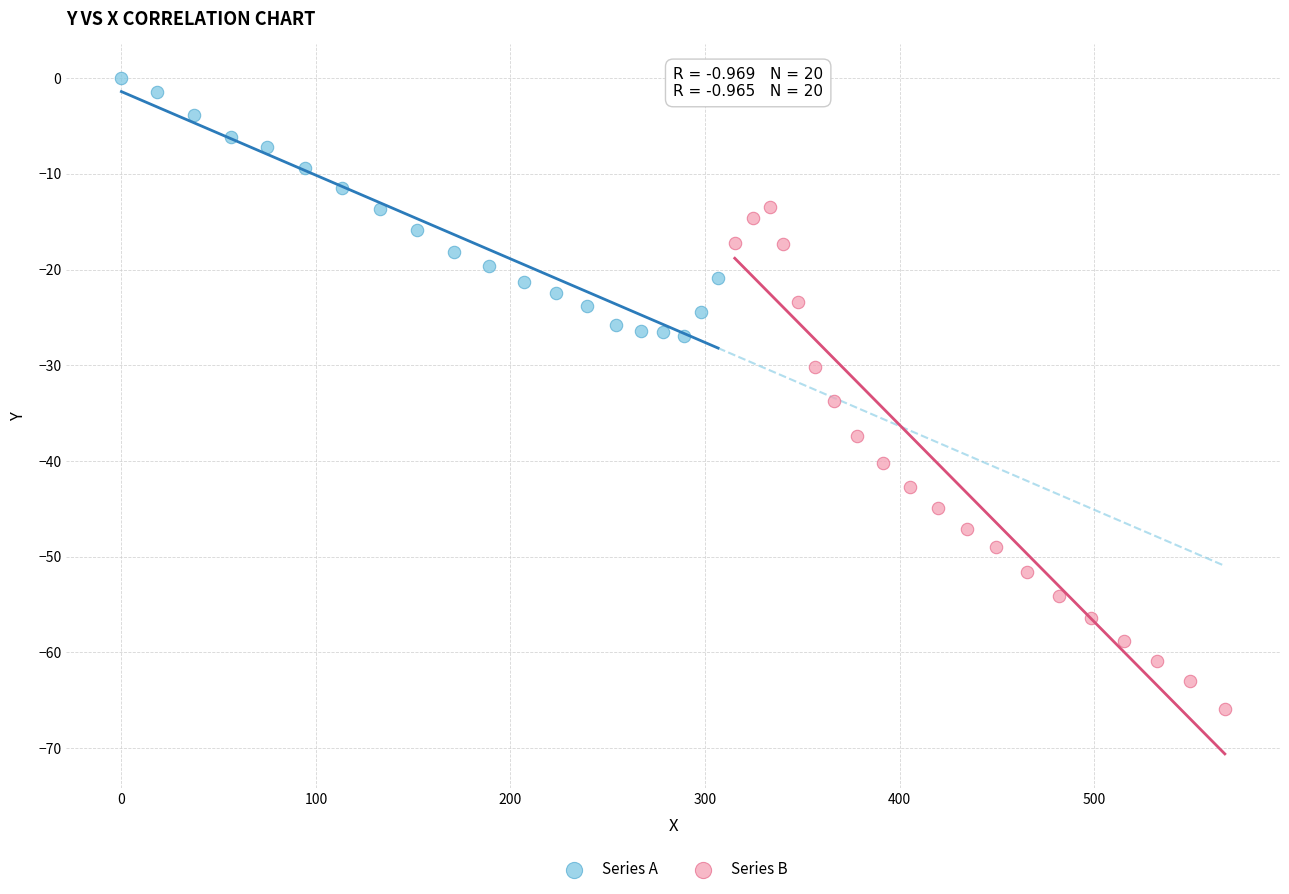

Which series reaches the maximum Y coordinate?

Series A